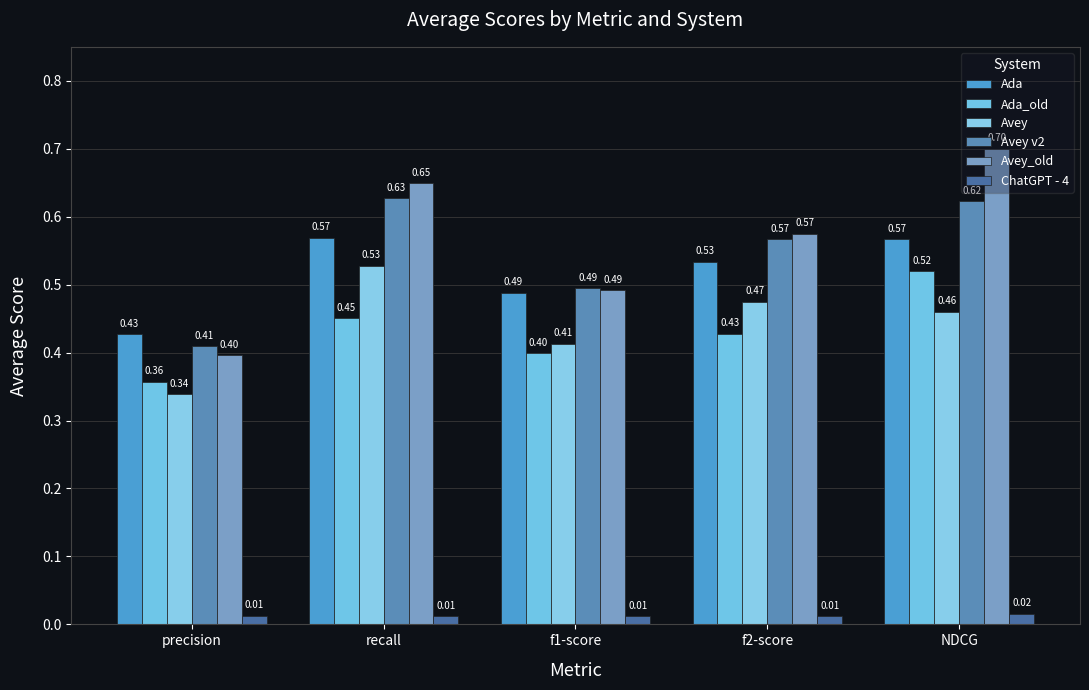

At how many categories does at least one series exceed 0?

5